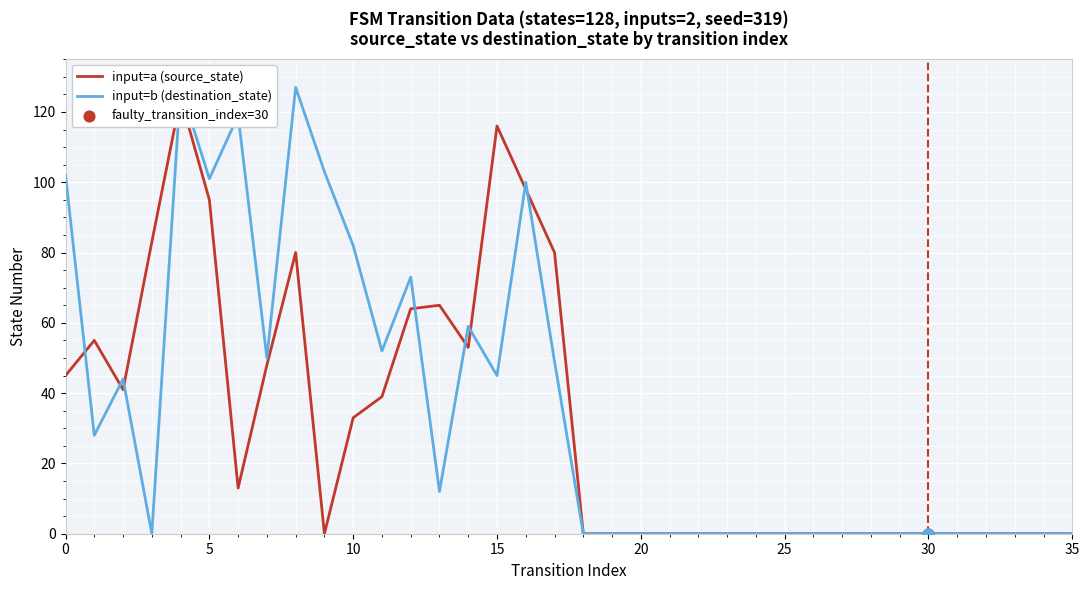

What are all the series names shown in the legend?

input=a (source_state), input=b (destination_state)